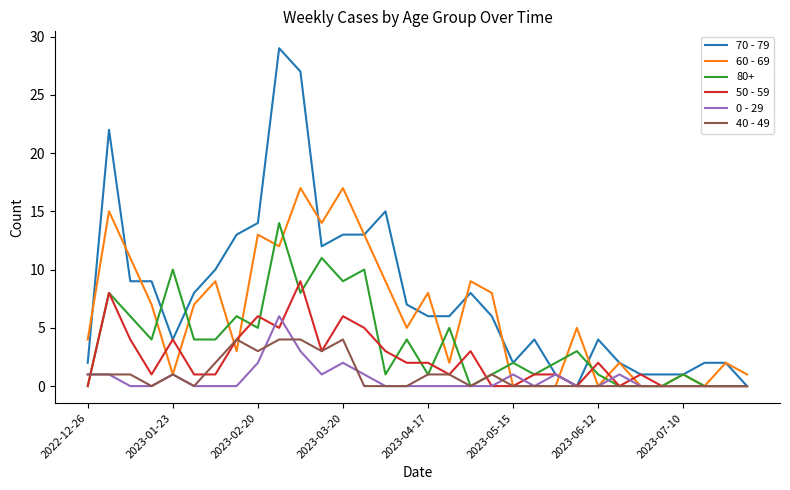

How many lines are shown in the chart?

6